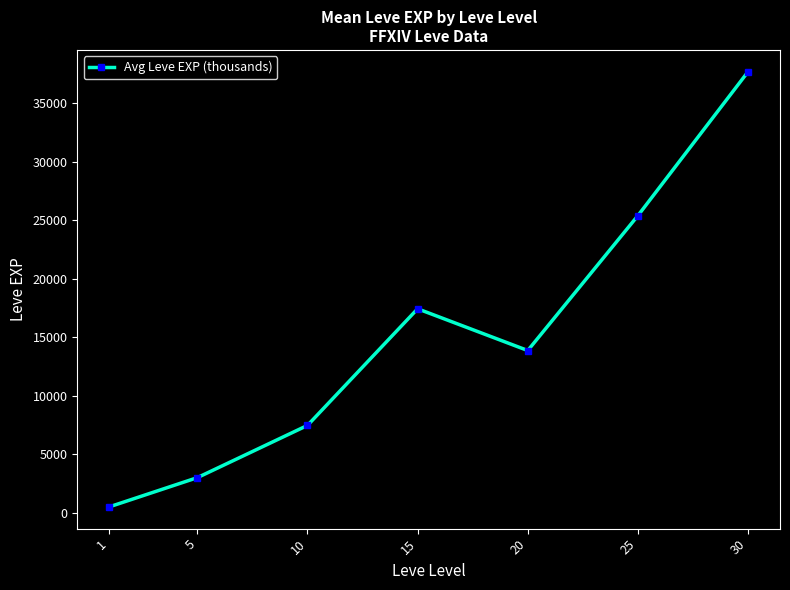

The chart shows a value of 3268.4 at 10. True or false?

False